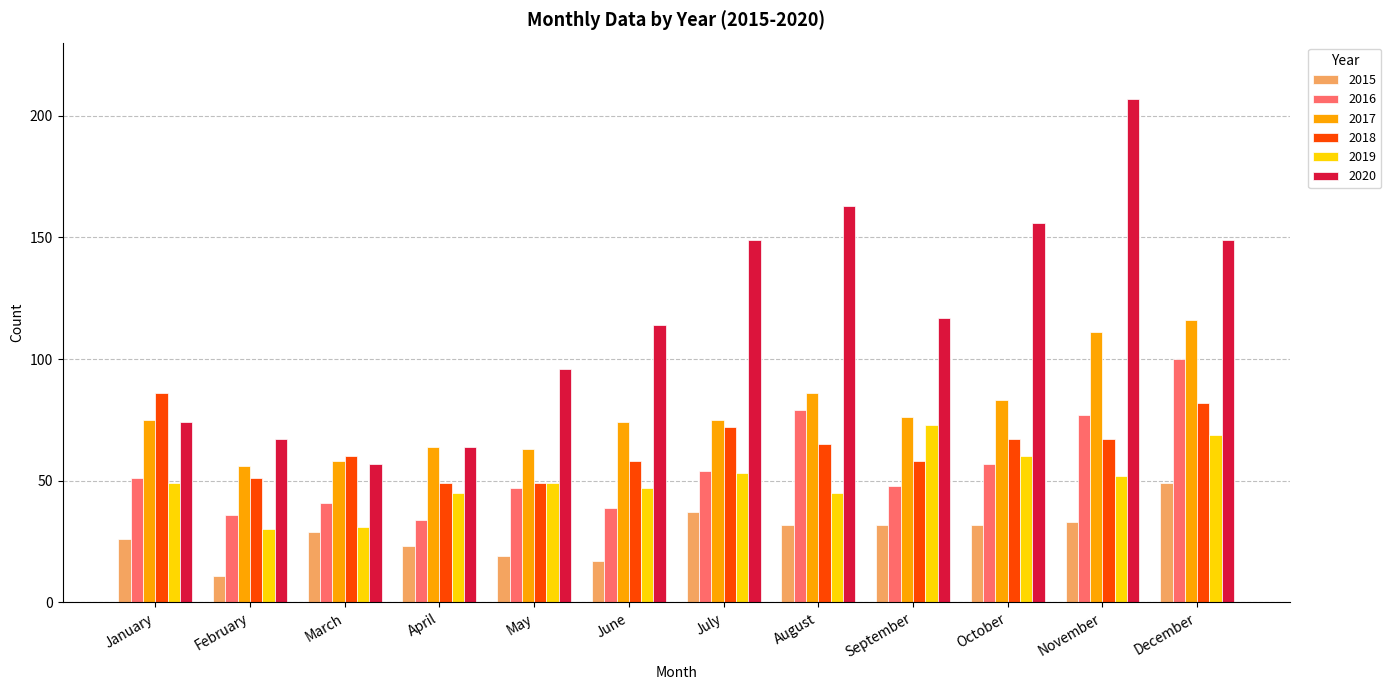

Reading left to right, transcribe all the data shown in this chart.

2015: 26	11	29	23	19	17	37	32	32	32	33	49
2016: 51	36	41	34	47	39	54	79	48	57	77	100
2017: 75	56	58	64	63	74	75	86	76	83	111	116
2018: 86	51	60	49	49	58	72	65	58	67	67	82
2019: 49	30	31	45	49	47	53	45	73	60	52	69
2020: 74	67	57	64	96	114	149	163	117	156	207	149